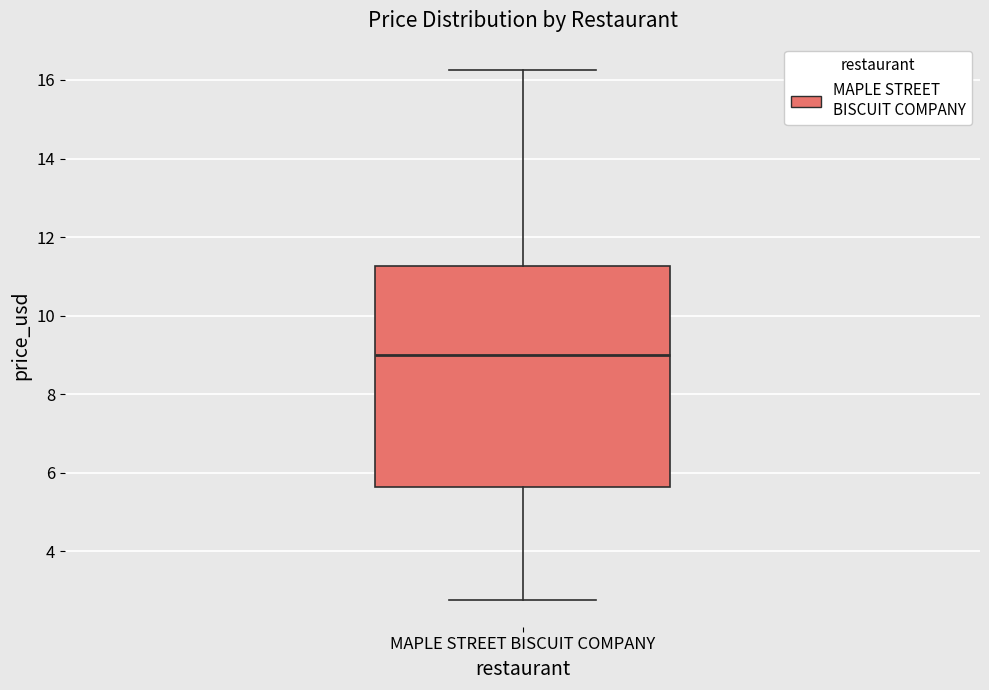

Transcribe this box plot: give where the median line is, the range the box spans, and where the two whiskers end, as read against the y-axis. The values are not printed on the chart, so give them approximately, as read against the axis.

median 9.0, box 5.6 to 11.2, whiskers 2.8 to 16.2